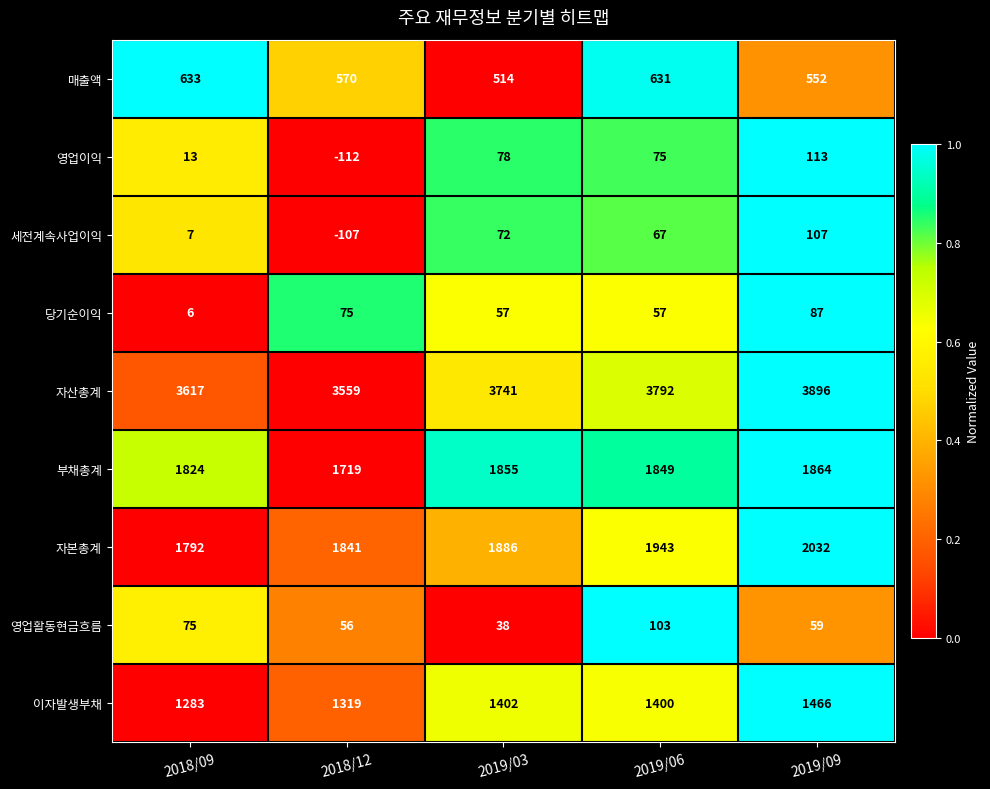

List the series in order of their peak value, highest first.

자산총계, 자본총계, 부채총계, 이자발생부채, 매출액, 영업이익, 세전계속사업이익, 영업활동현금흐름, 당기순이익